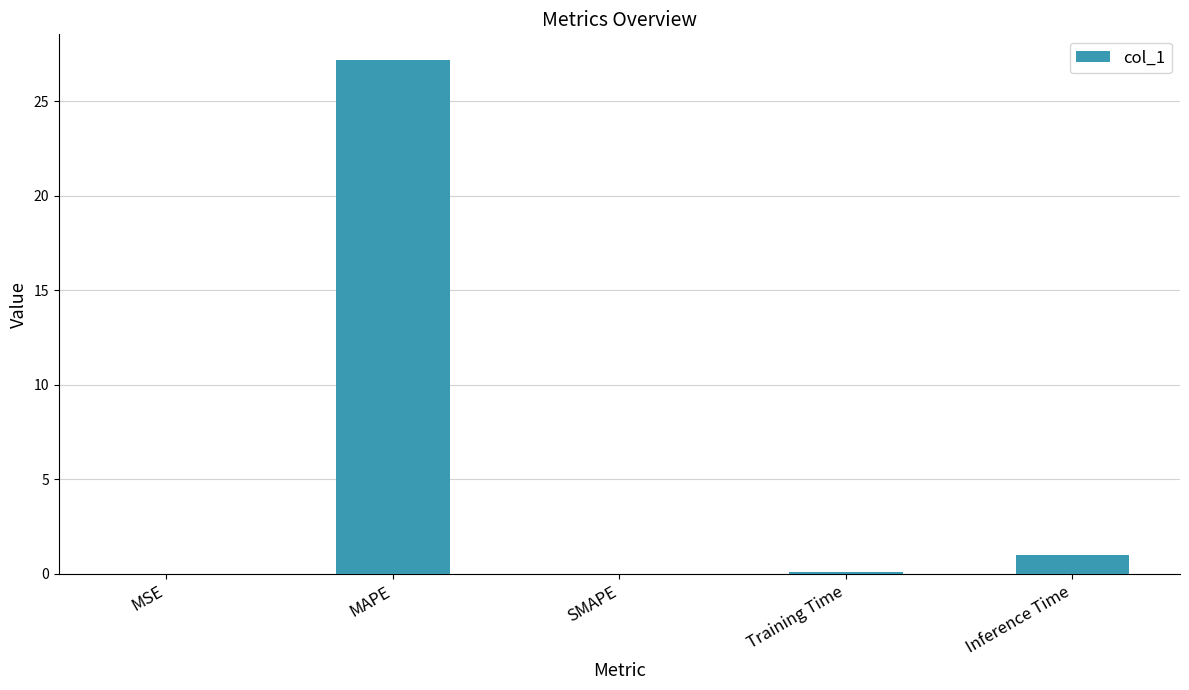

Which category has the highest value across all series?

MAPE